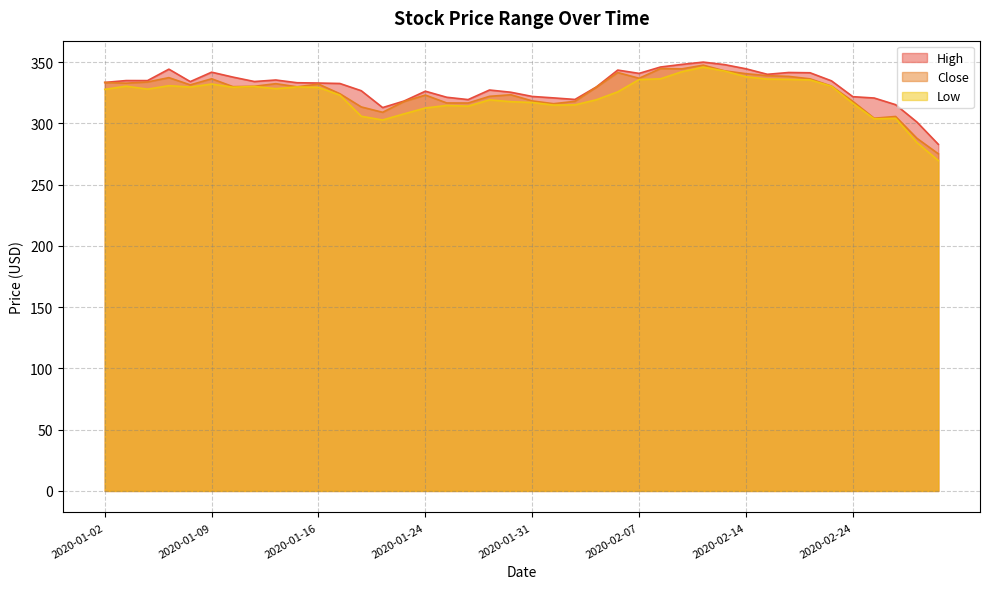

True or false: Low and Close cross at least once.

False